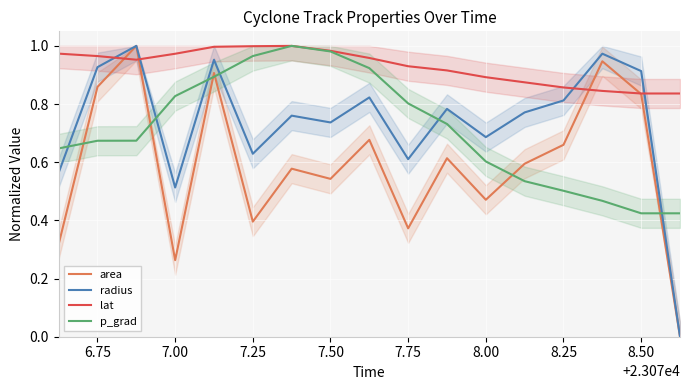

The radius series shows 0.2 at 7.50. True or false?

False